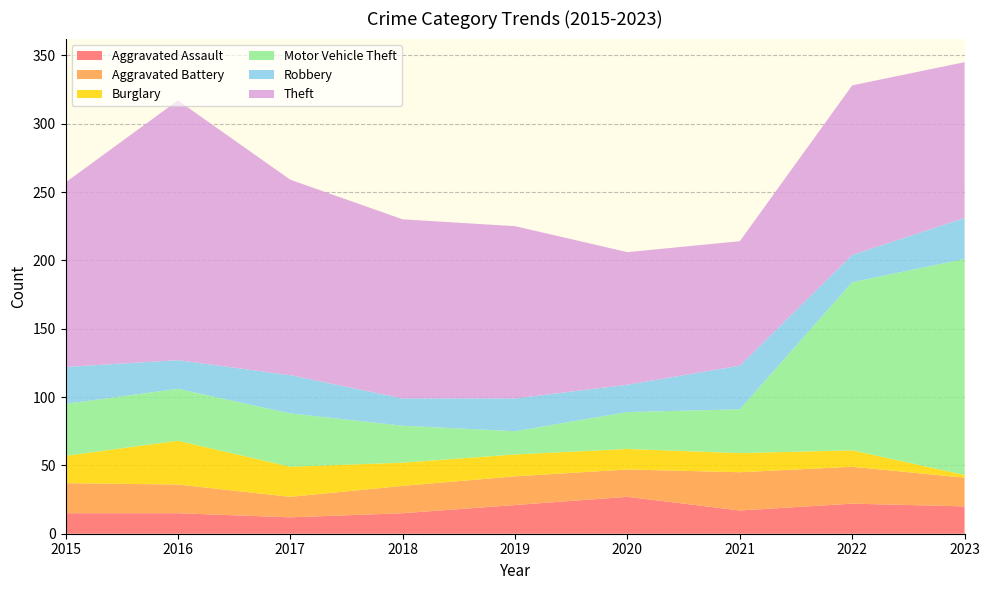

Reading left to right, transcribe all the data shown in this chart.

Aggravated Assault: 2015=15	2016=15	2017=12	2018=15	2019=21	2020=27	2021=17	2022=22	2023=20
Aggravated Battery: 2015=22	2016=21	2017=15	2018=20	2019=21	2020=20	2021=28	2022=27	2023=21
Burglary: 2015=20	2016=32	2017=22	2018=17	2019=16	2020=15	2021=14	2022=12	2023=2
Motor Vehicle Theft: 2015=38	2016=38	2017=39	2018=27	2019=17	2020=27	2021=32	2022=123	2023=158
Robbery: 2015=27	2016=21	2017=28	2018=20	2019=24	2020=20	2021=32	2022=20	2023=30
Theft: 2015=135	2016=190	2017=143	2018=131	2019=126	2020=97	2021=91	2022=124	2023=114